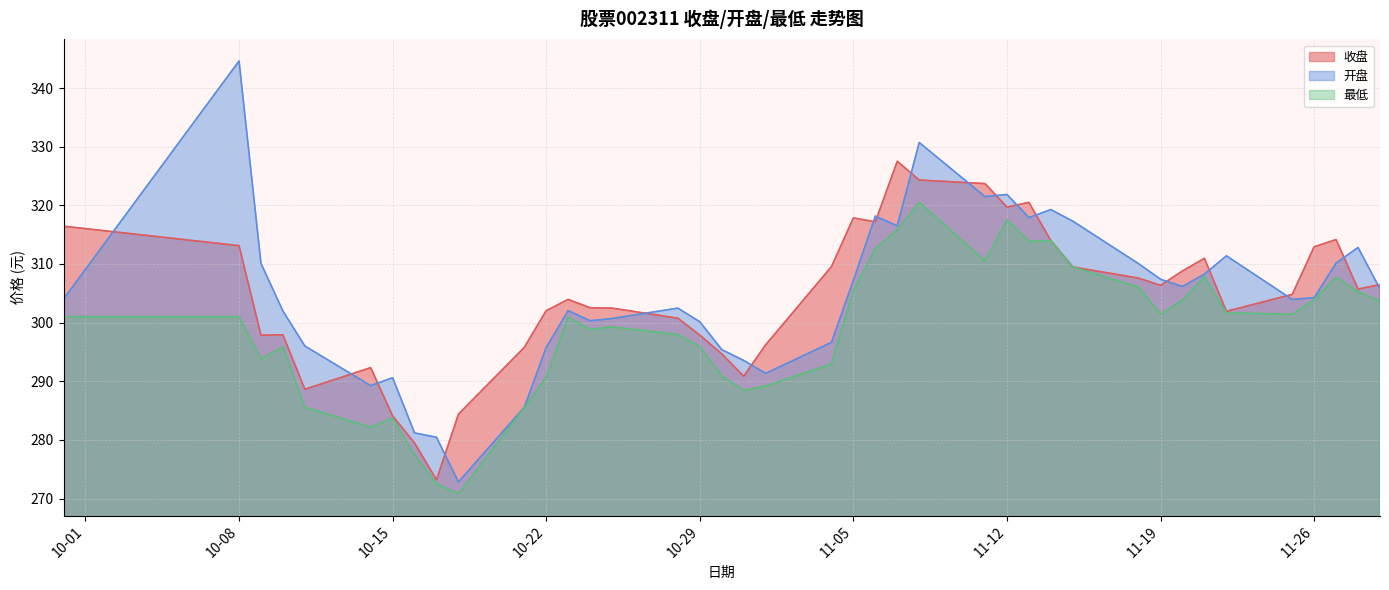

The 收盘 series shows 314.2 at 2024-11-27. True or false?

True